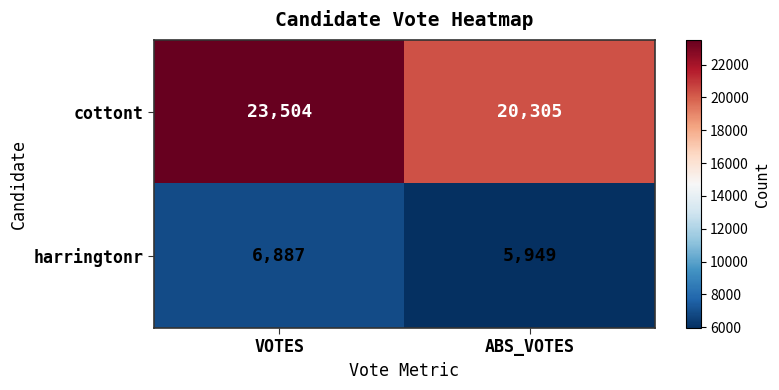

Reading left to right, what are all the values shown in this chart?

cottont: 23504	20305
harringtonr: 6887	5949